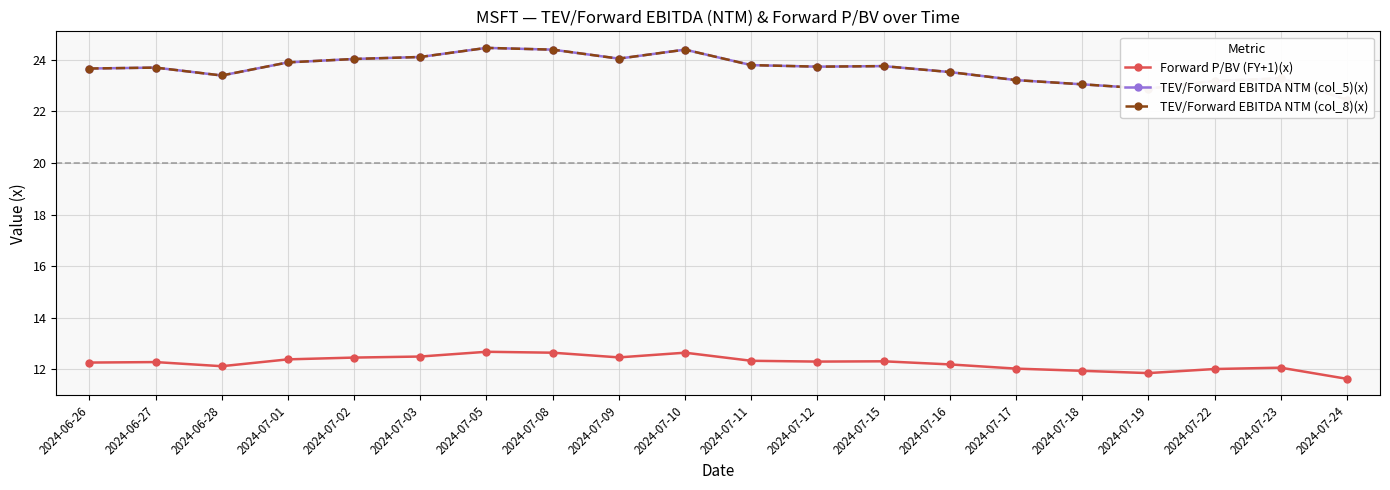

What value does the TEV/Forward EBITDA NTM (col_8)(x) series have at 2024-07-03?

24.1